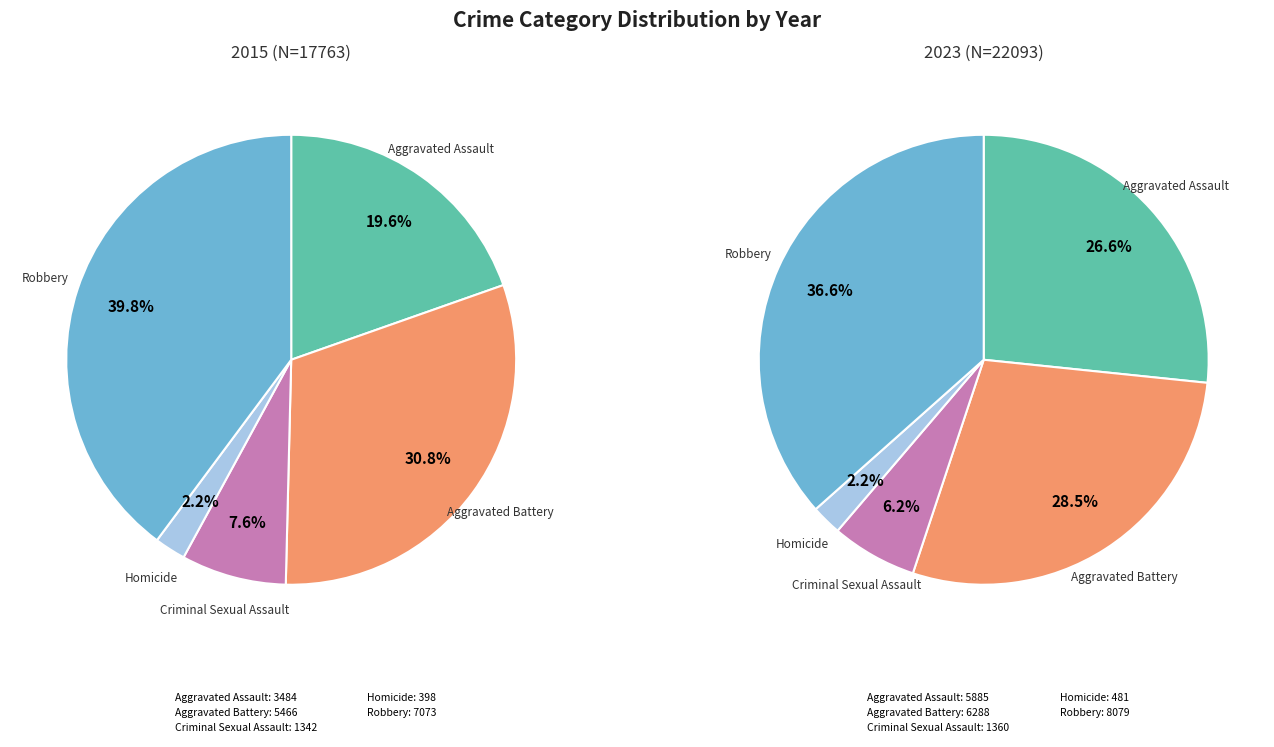

Do Aggravated Battery and Robbery together represent more than half of the pie?

Yes